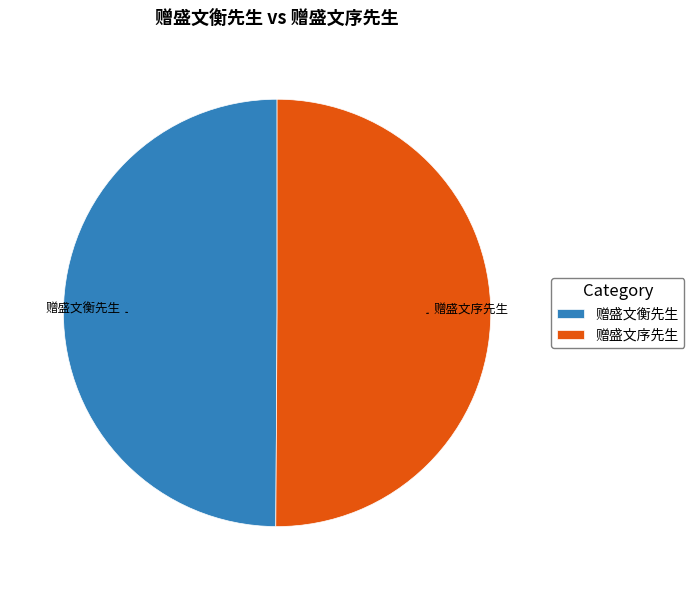

How many slices are in this pie chart?

2